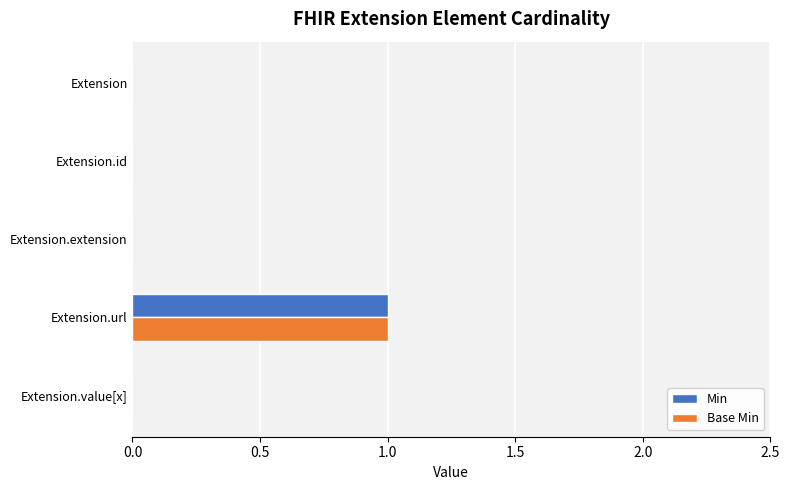

Is the value of Base Min at Extension.id greater than the value of Min at Extension.url?

No